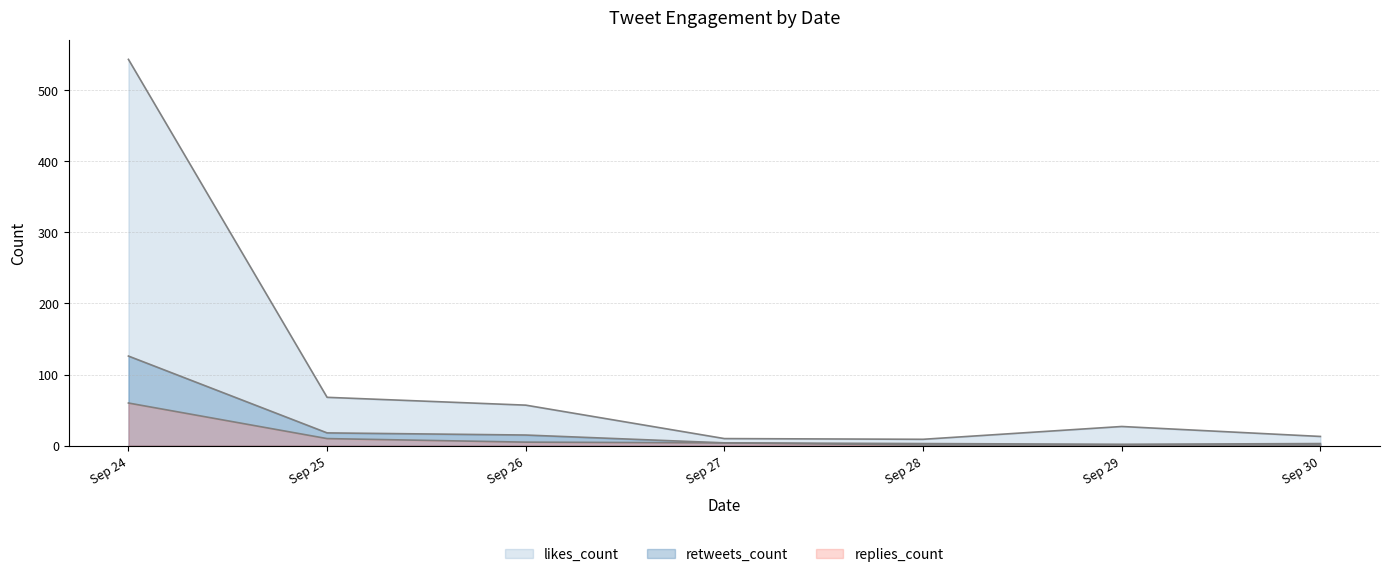

Does the chart display data point markers on the line(s)?

No